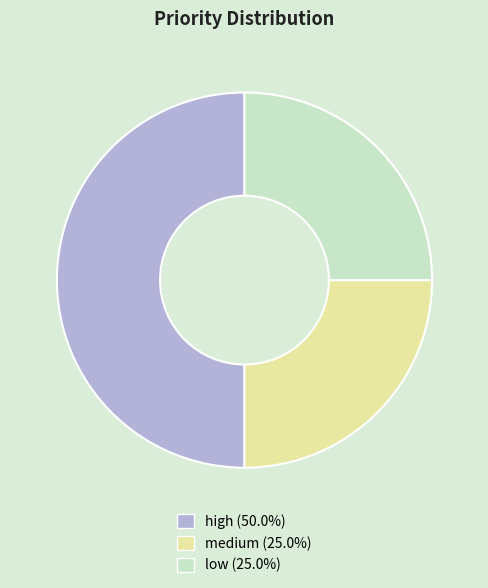

Approximately how many times larger is the value at medium compared to low?

1.0